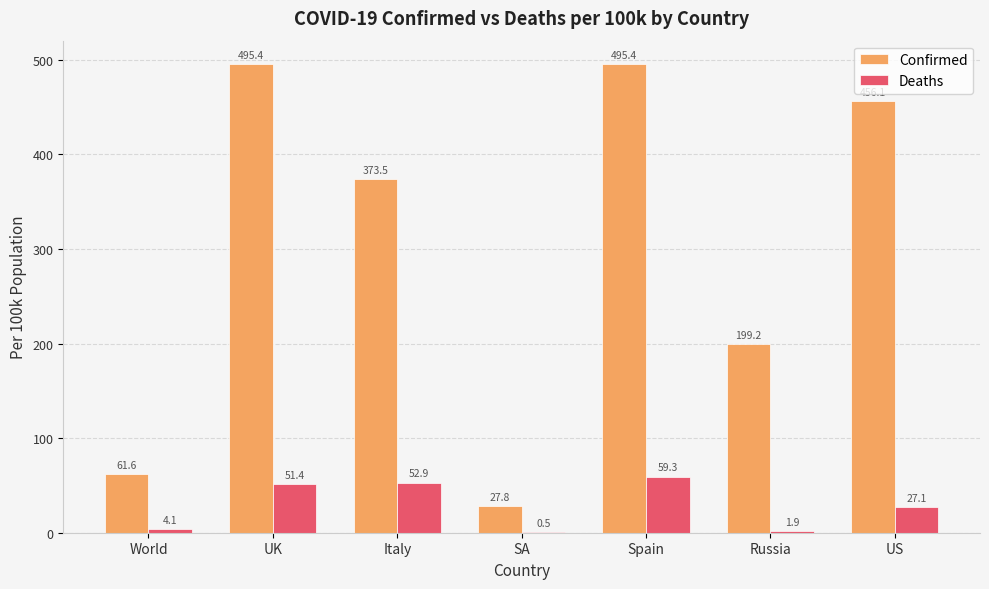

What is the greatest value displayed?

495.4